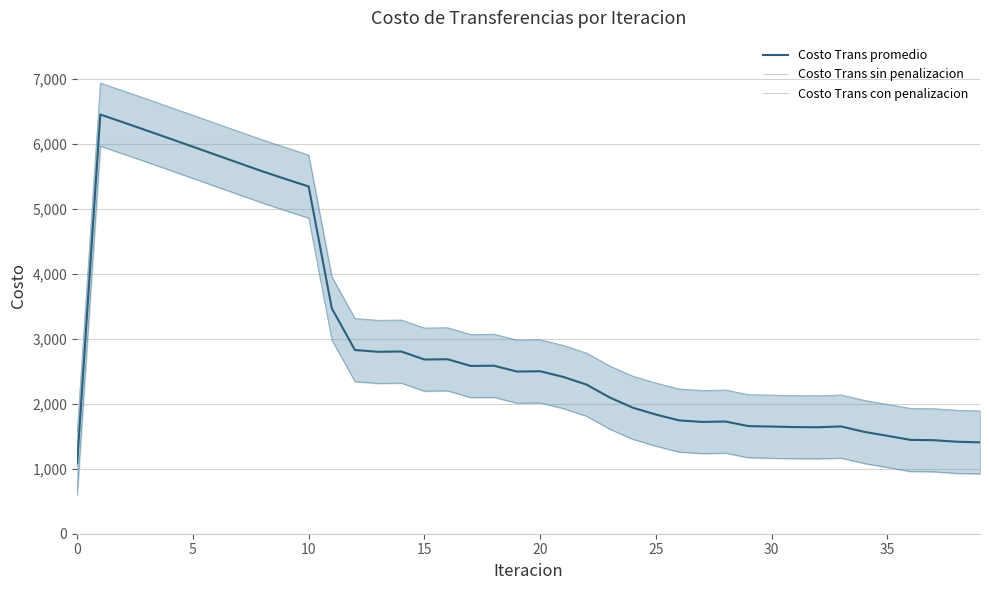

How many categories are shown in the chart?

40